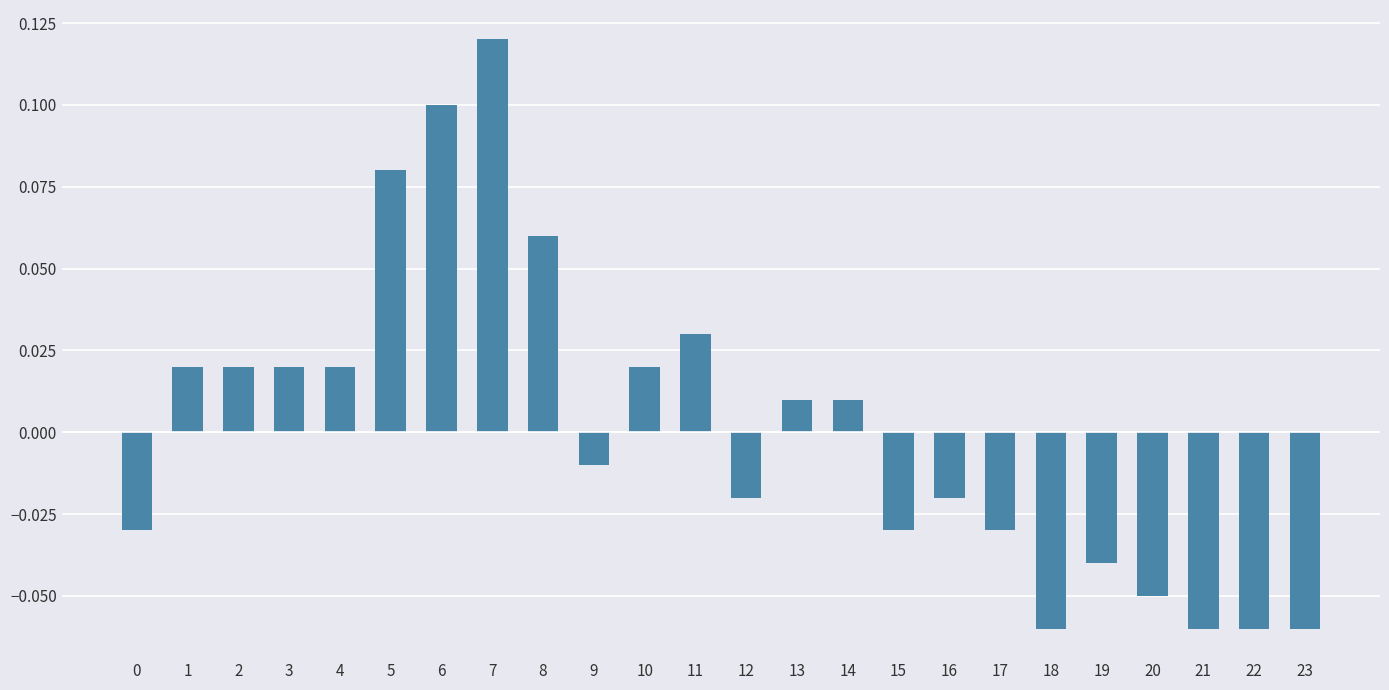

Which category has the highest value across all series?

7